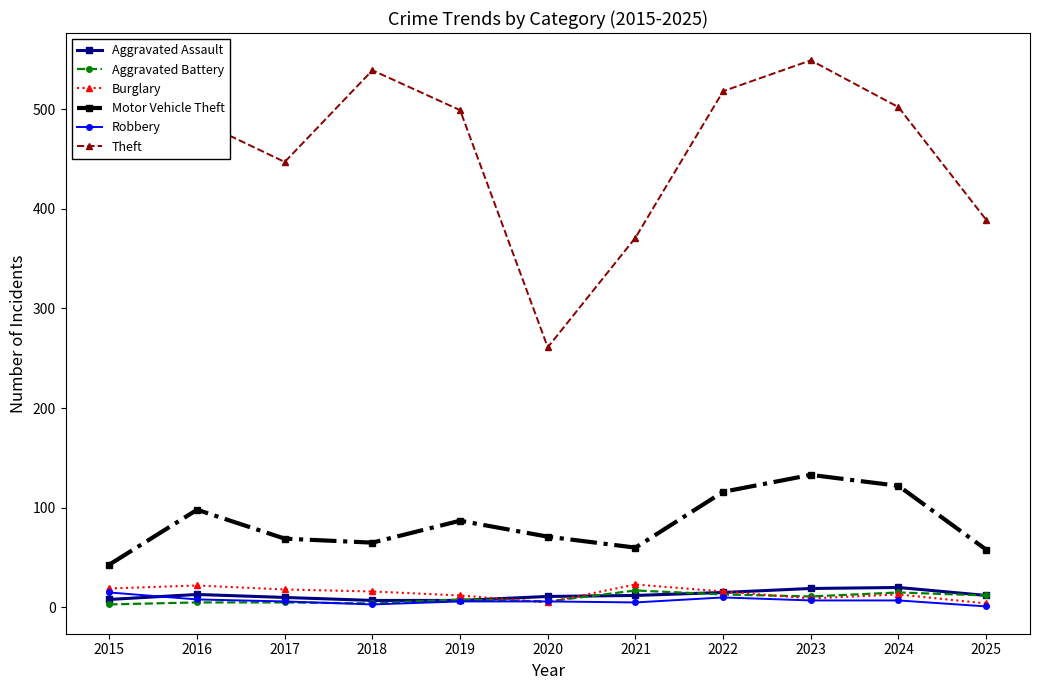

What is the highest value of the Theft series?

549